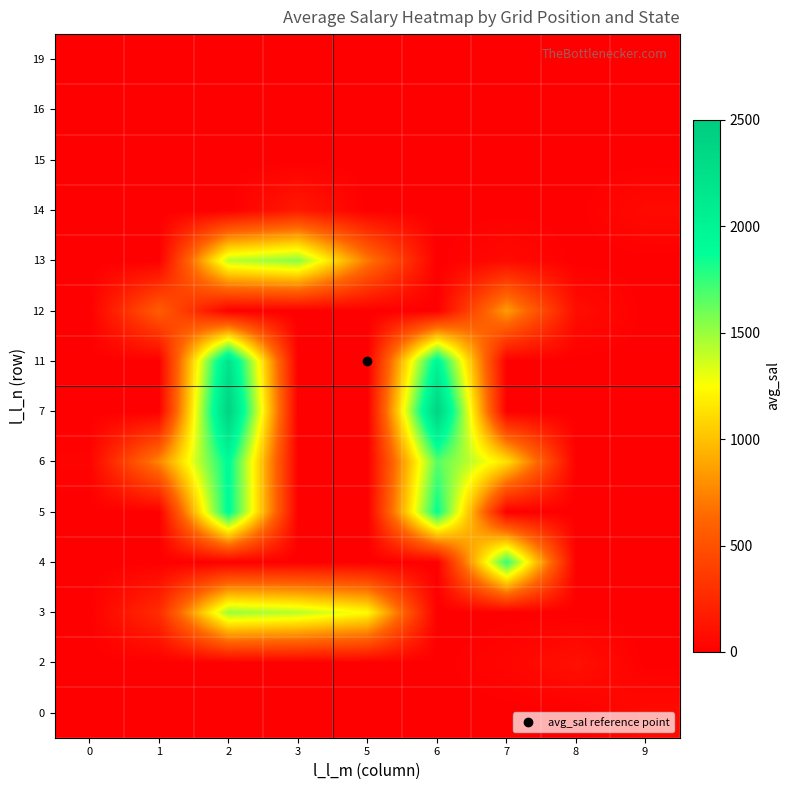

Reading right to left, transcribe all the data shown in this chart.

0: 9=66.5	8=0.0	7=0.0	6=0.0	5=0.0	3=0.0	2=0.0	1=0.0	0=0.0
2: 9=0.0	8=103.2	7=37.3	6=0.0	5=0.0	3=0.0	2=0.0	1=0.0	0=0.0
3: 9=0.0	8=0.0	7=0.0	6=0.0	5=1234.0	3=1422.1	2=1493.1	1=273.1	0=0.0
4: 9=0.0	8=0.0	7=1751.4	6=0.0	5=0.0	3=0.0	2=0.0	1=0.0	0=0.0
5: 9=0.0	8=0.0	7=0.0	6=1866.4	5=0.0	3=0.0	2=1918.6	1=0.0	0=0.0
6: 9=0.0	8=0.0	7=1131.7	6=1662.4	5=0.0	3=0.0	2=1912.6	1=757.0	0=23.4
7: 9=0.0	8=0.0	7=0.0	6=2403.7	5=0.0	3=0.0	2=2412.2	1=0.0	0=0.0
11: 9=0.0	8=0.0	7=0.0	6=1976.1	5=0.0	3=0.0	2=2204.4	1=0.0	0=0.0
12: 9=0.0	8=82.4	7=850.5	6=0.0	5=0.0	3=0.0	2=0.0	1=572.6	0=0.0
13: 9=0.0	8=0.0	7=66.8	6=0.0	5=702.5	3=1535.0	2=1416.3	1=0.0	0=0.0
14: 9=65.0	8=0.0	7=0.0	6=0.0	5=0.0	3=159.2	2=0.0	1=0.0	0=0.0
15: 9=0.0	8=0.0	7=0.0	6=0.0	5=0.0	3=0.0	2=0.0	1=0.3	0=0.0
16: 9=0.0	8=0.0	7=1.3	6=0.0	5=0.0	3=0.0	2=0.0	1=0.0	0=0.0
19: 9=0.0	8=0.0	7=0.0	6=0.0	5=0.0	3=0.0	2=0.0	1=0.0	0=0.0